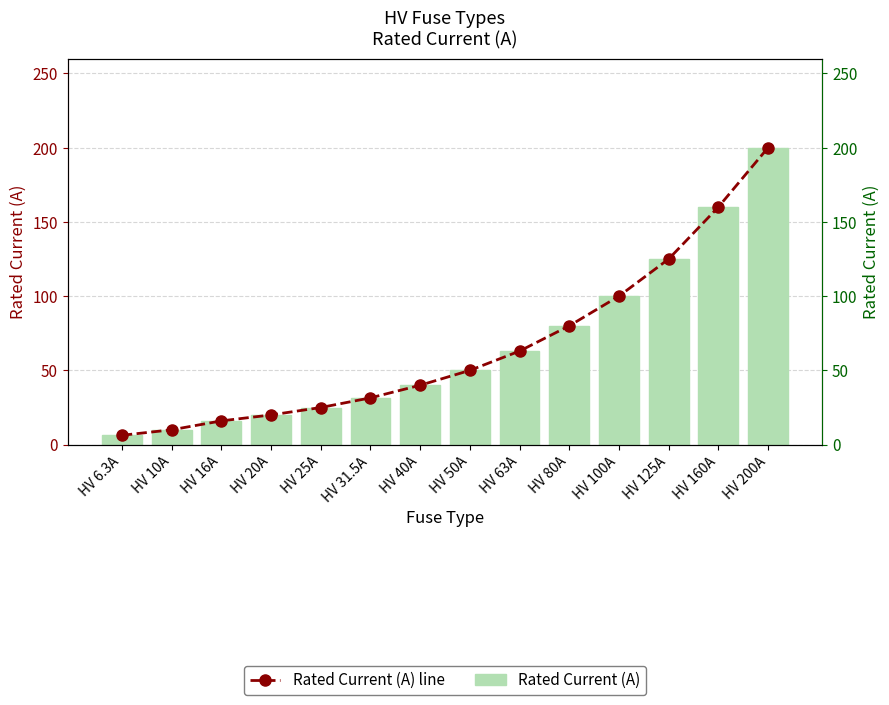

What is the average value of the Rated Current (A) line series?

66.2